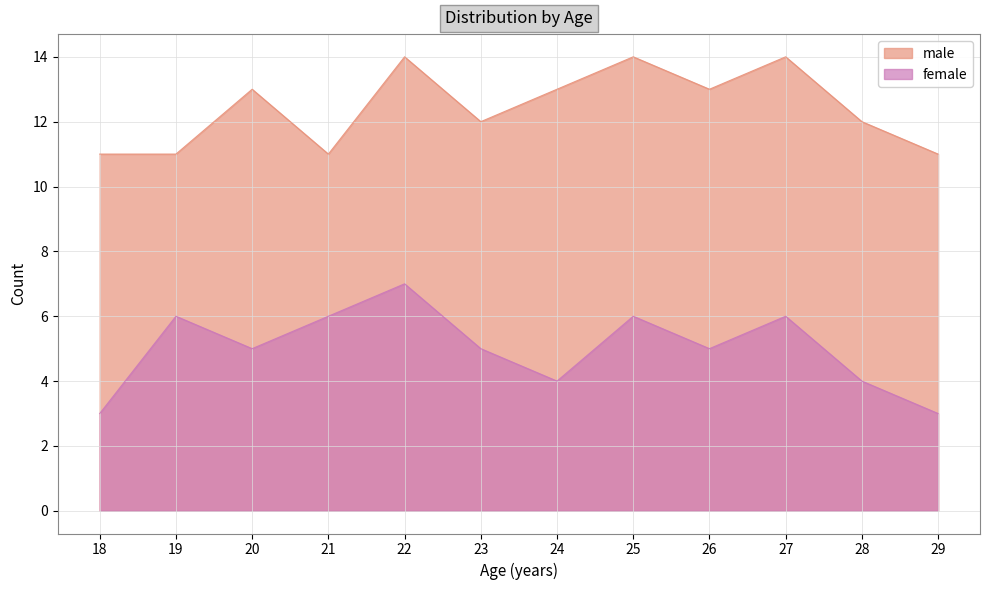

Which category has the lowest value in the female series?

18